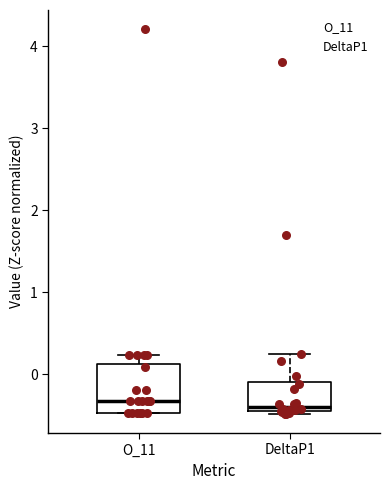

Reading left to right, read every box against the y-axis: the position of its median line, the range the box covers, and the ends of its whiskers. The values are not printed on the chart, so give them approximately, as read against the axis.

O_11: median -0.3, box -0.5 to 0.1, whiskers -0.5 to 0.2
DeltaP1: median -0.4 (just above the box's lower edge), box -0.4 to -0.1, whiskers -0.5 to 0.3